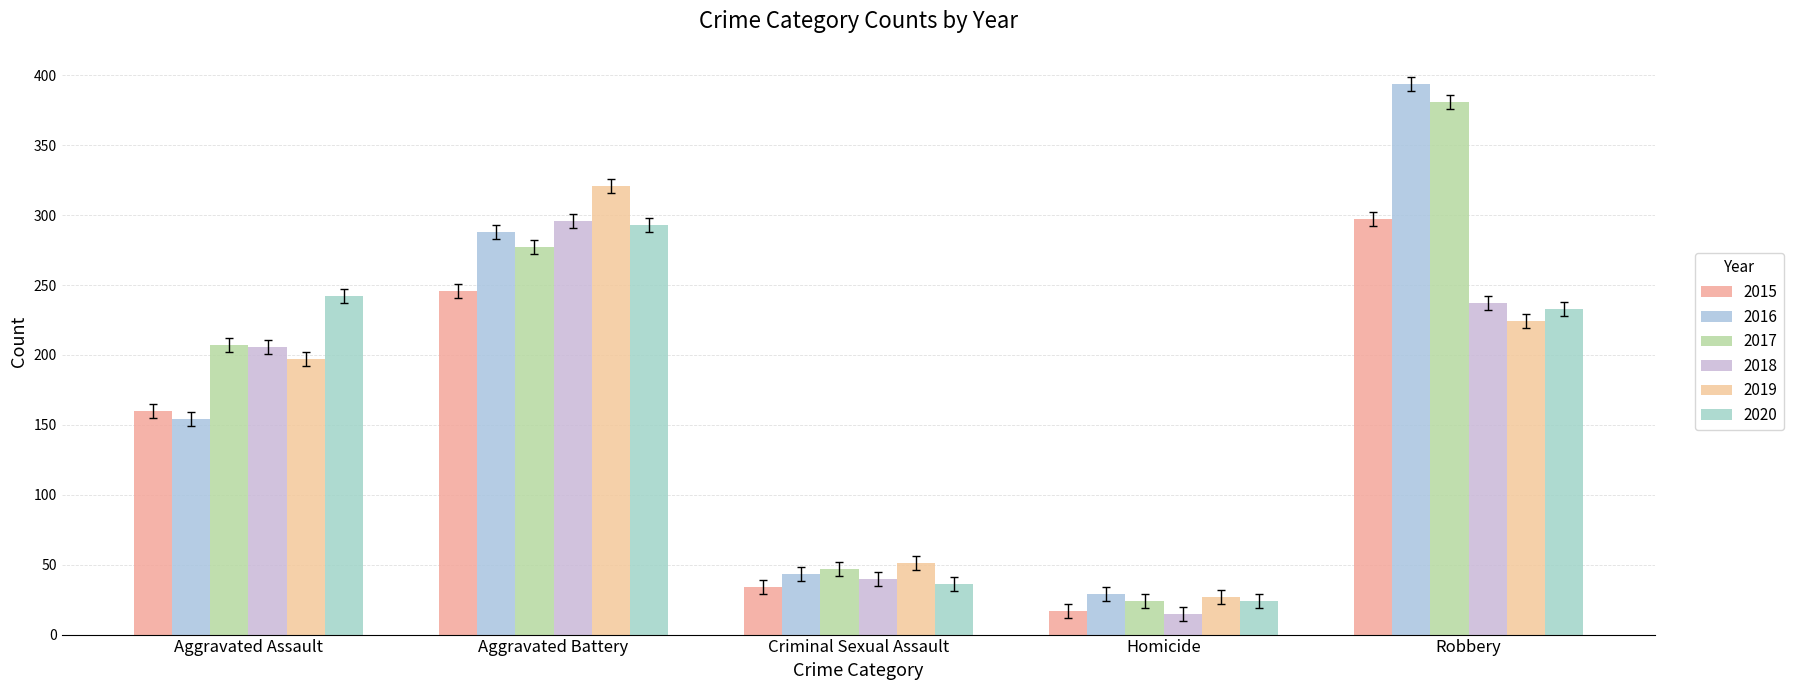

Where is 2016 nearest to the value 211?

Aggravated Assault